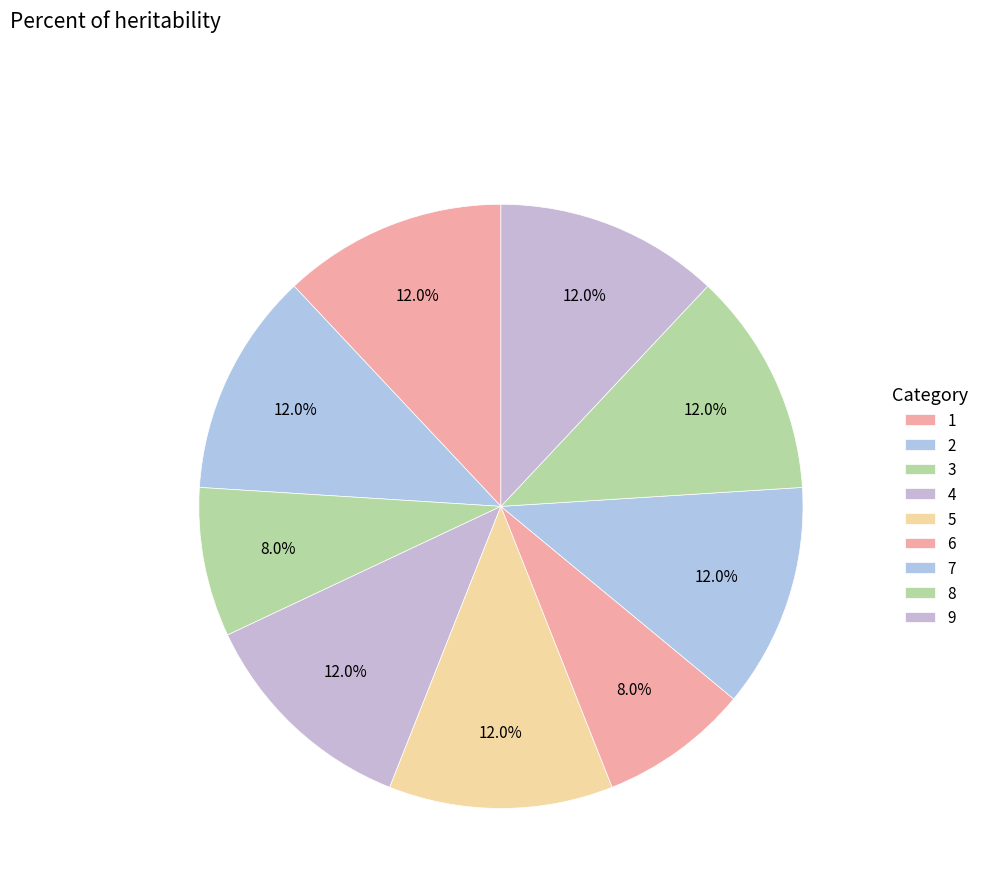

Combined, do 1 and 6 account for over 50%?

No